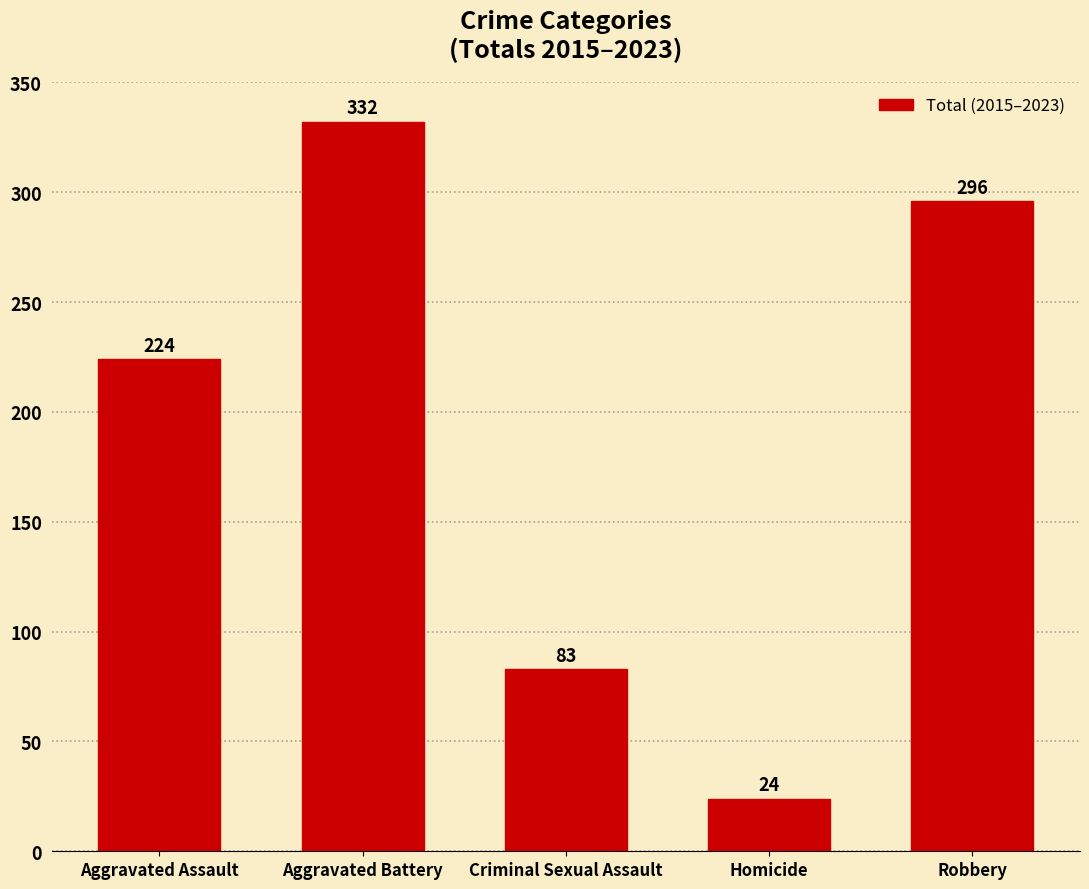

Is it true that the value at Aggravated Assault is 68?

False